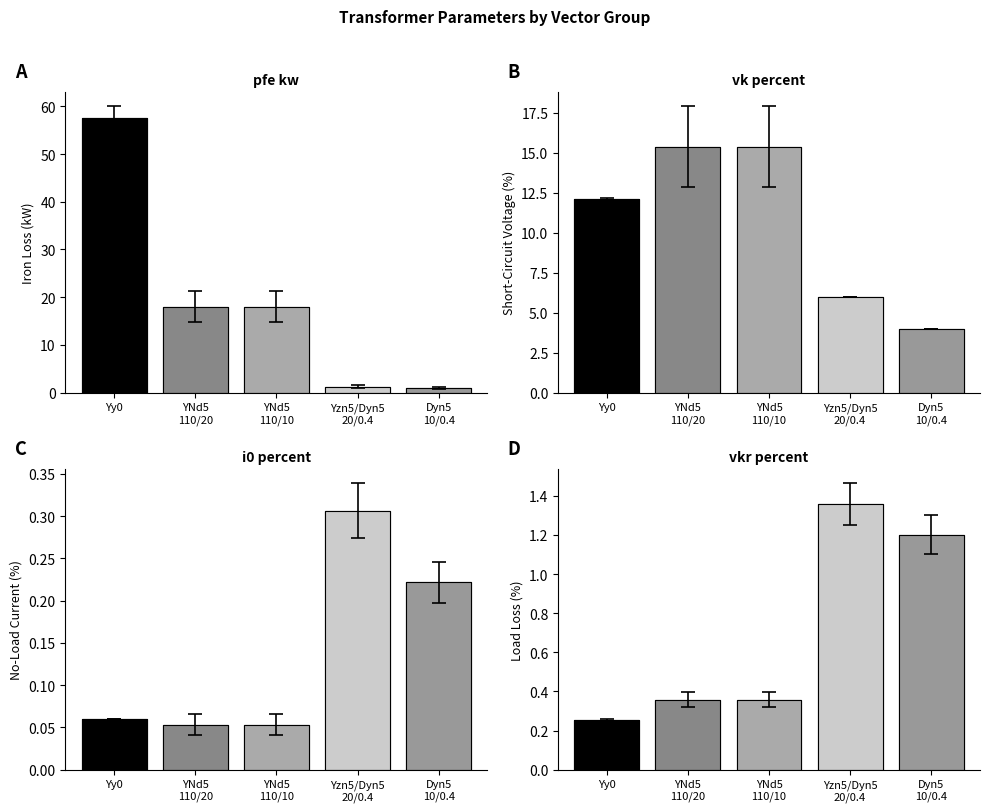

Count the number of categories in the chart.

5